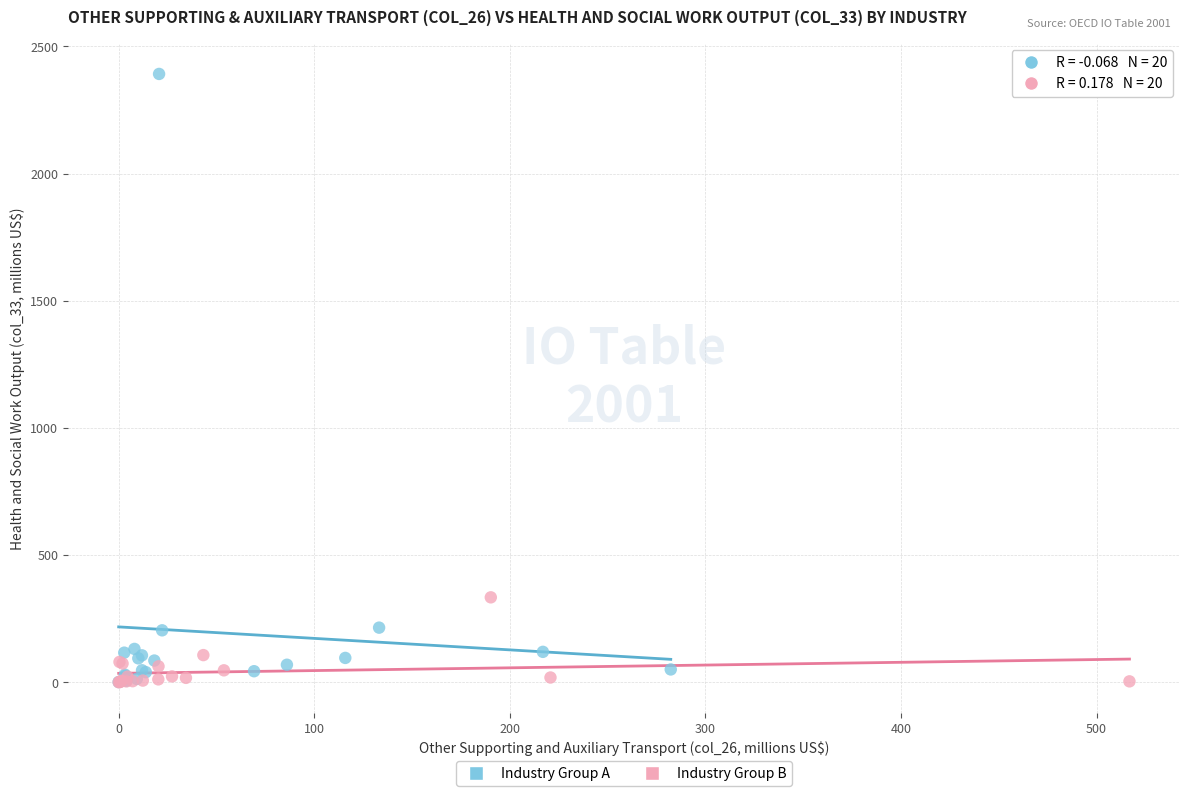

Which series has the largest Y range (max minus min)?

Industry Group A